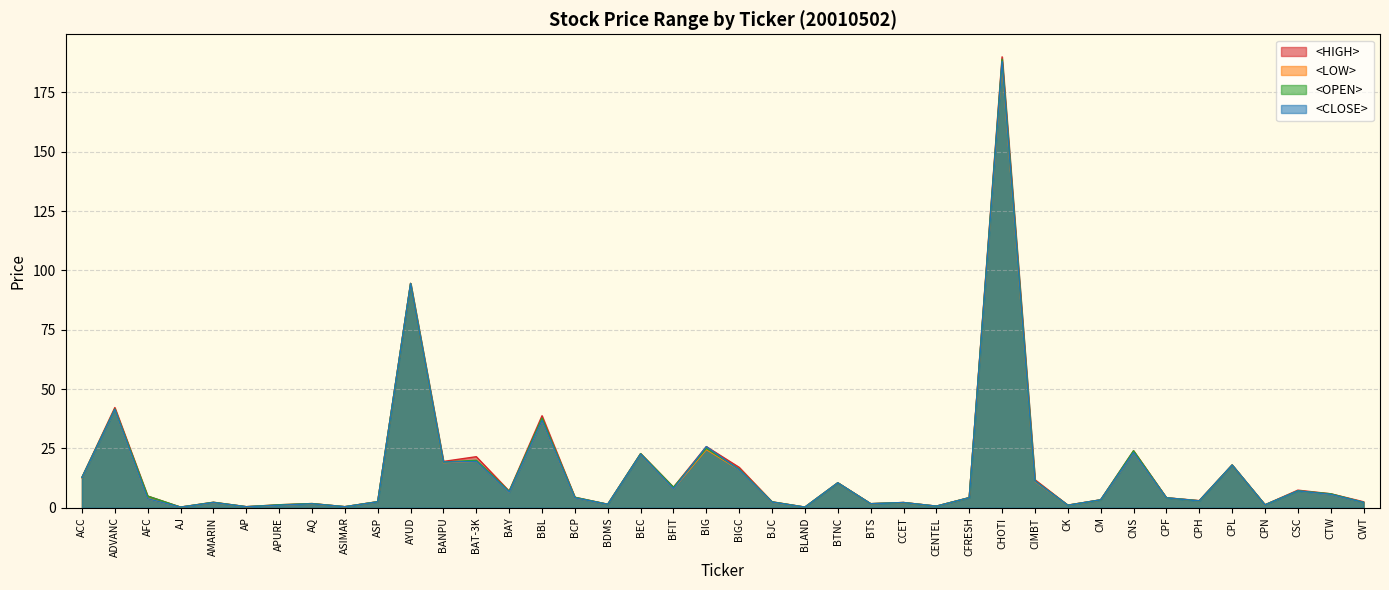

List the labels in order of <LOW> value, smallest first.

BLAND, AJ, AP, ASIMAR, CENTEL, CK, APURE, CPN, BDMS, AQ, BTS, AMARIN, CCET, CWT, BJC, ASP, CPH, CM, AFC, CPF, BCP, CFRESH, CTW, BAY, CSC, BFIT, BTNC, CIMBT, ACC, BIGC, CPL, BANPU, BAT-3K, BEC, CNS, BIG, BBL, ADVANC, AYUD, CHOTI